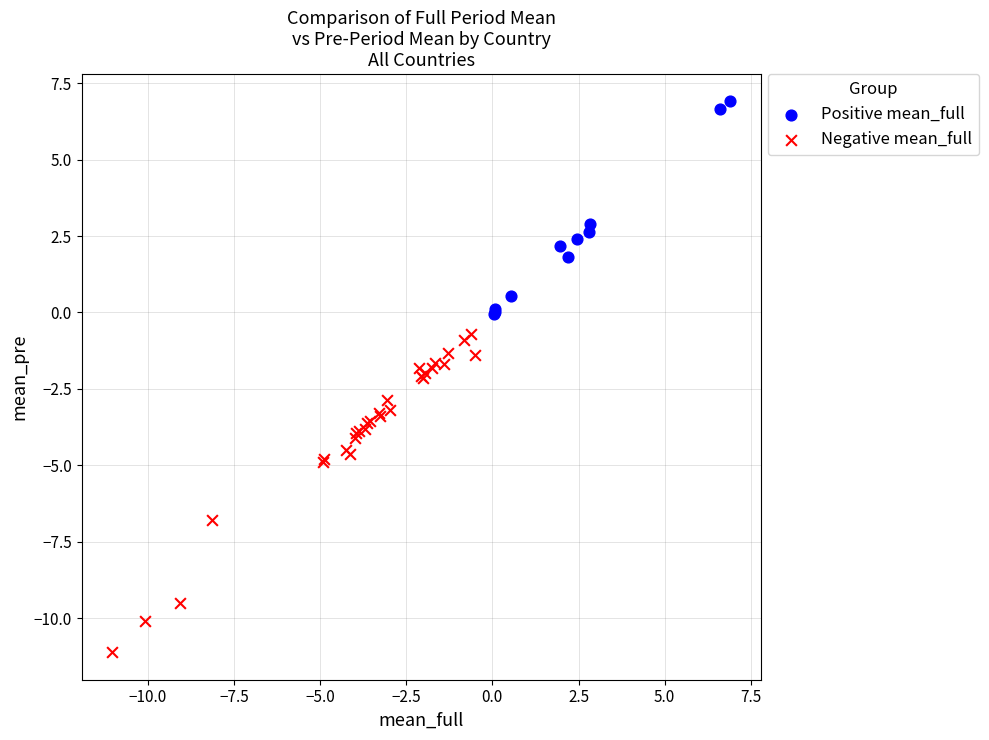

Which series has the largest Y range (max minus min)?

Negative mean_full